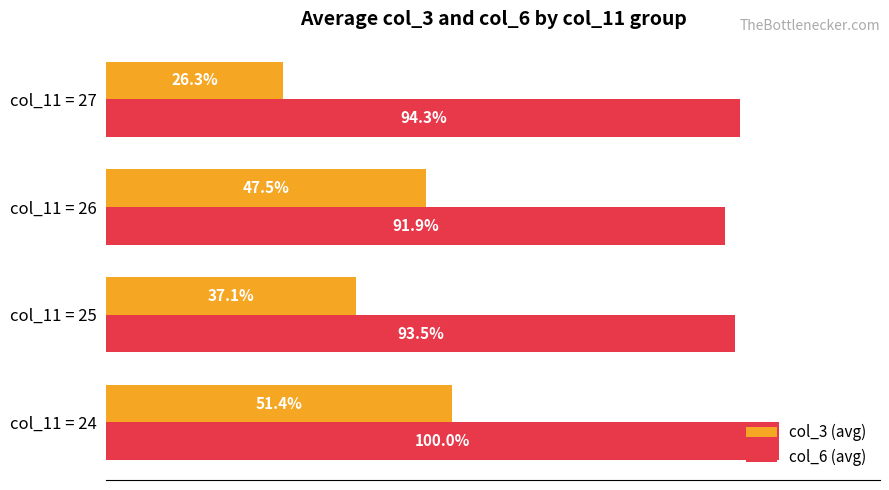

Which category has the highest value across all series?

col_11 = 24